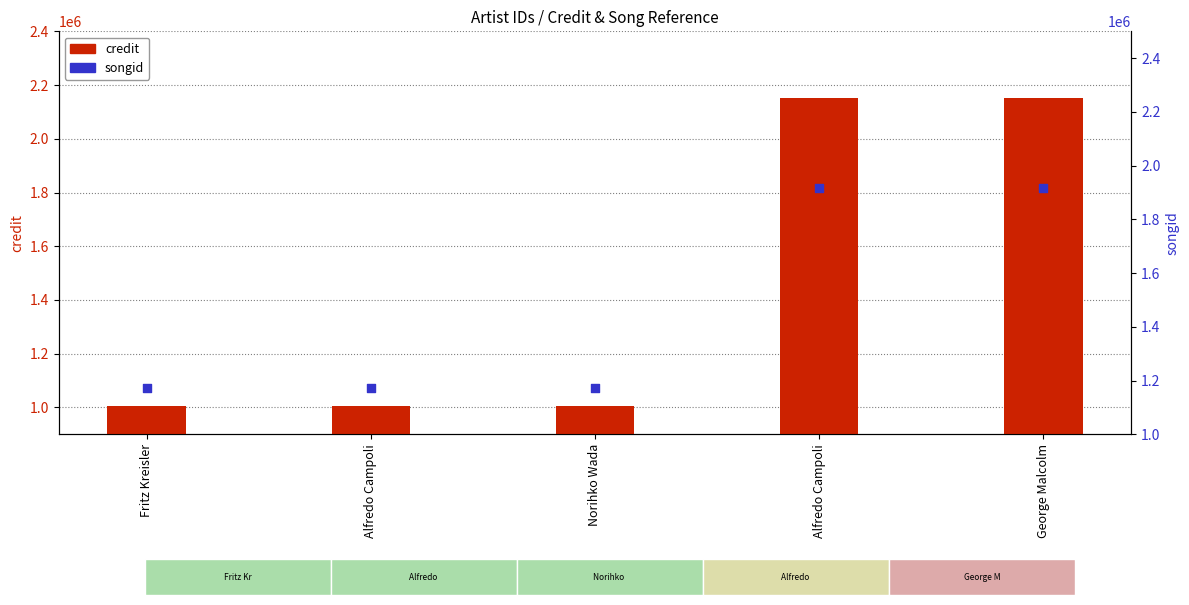

Which series reaches the maximum Y coordinate?

credit